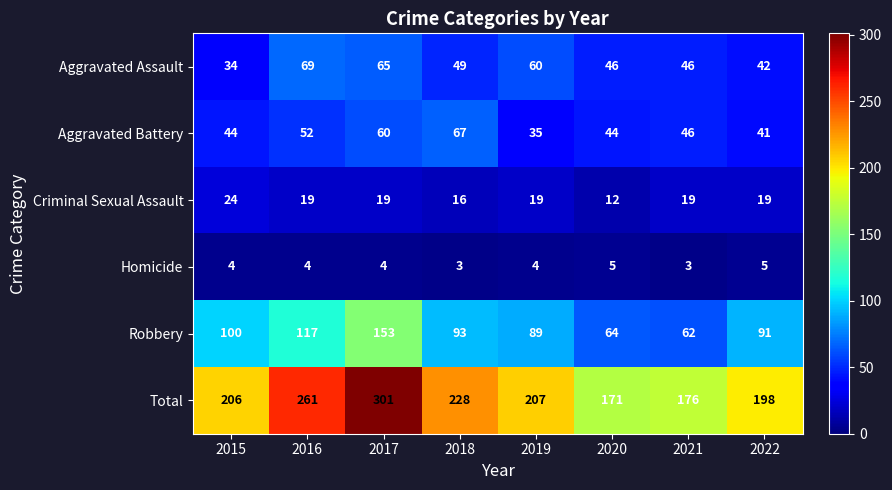

Which series has the largest range (max minus min)?

Total